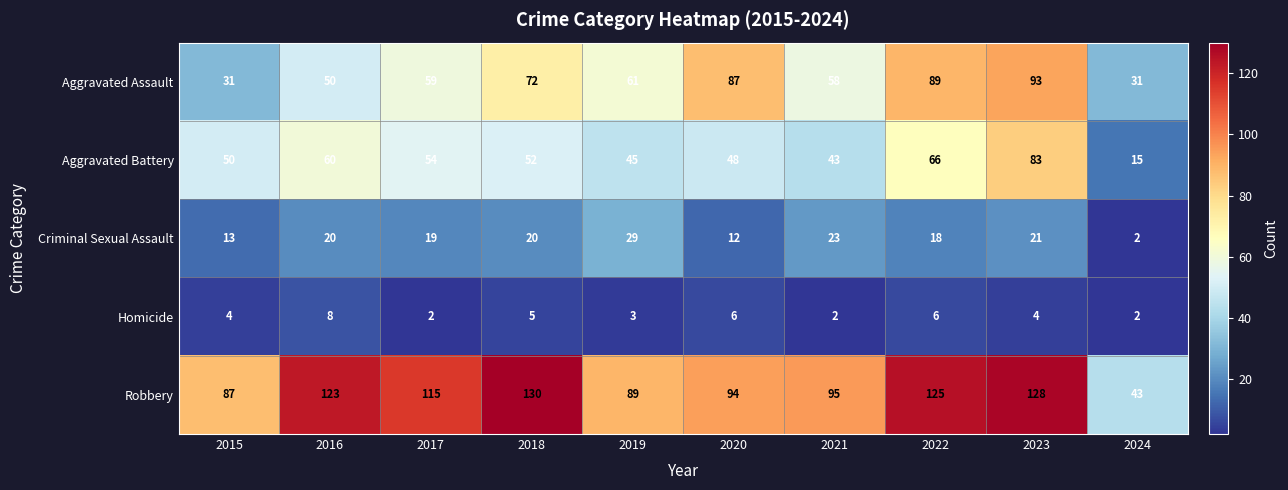

What is the minimum value for Robbery?

43